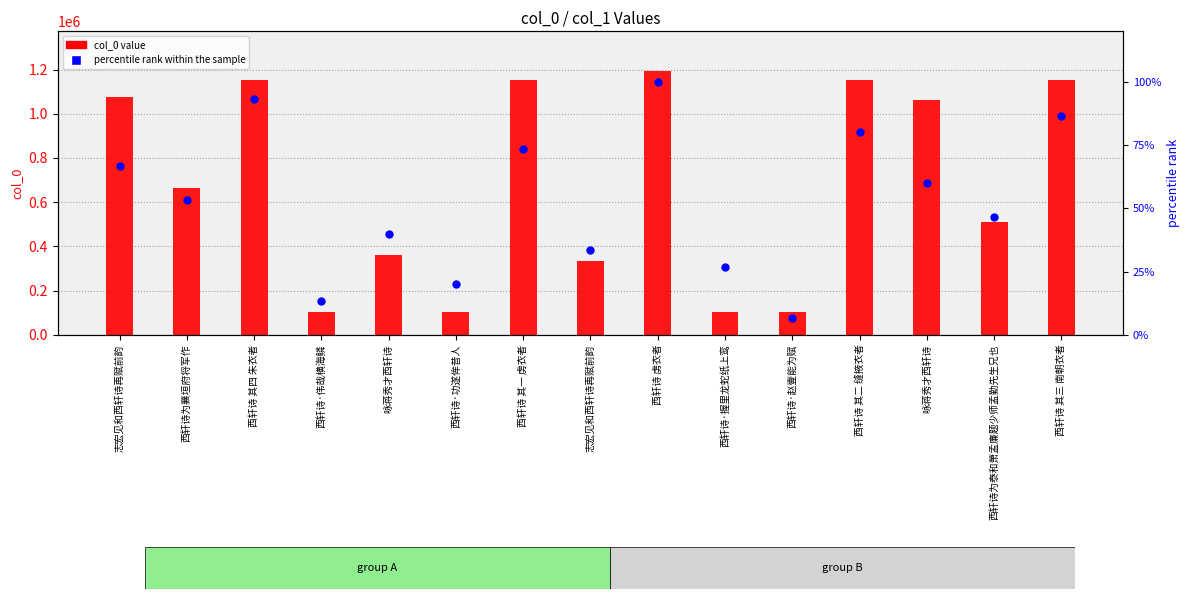

Between 西轩诗·握里龙蛇纸上鸾 and 西轩诗 其二 缝掖衣者, which is larger?

西轩诗 其二 缝掖衣者